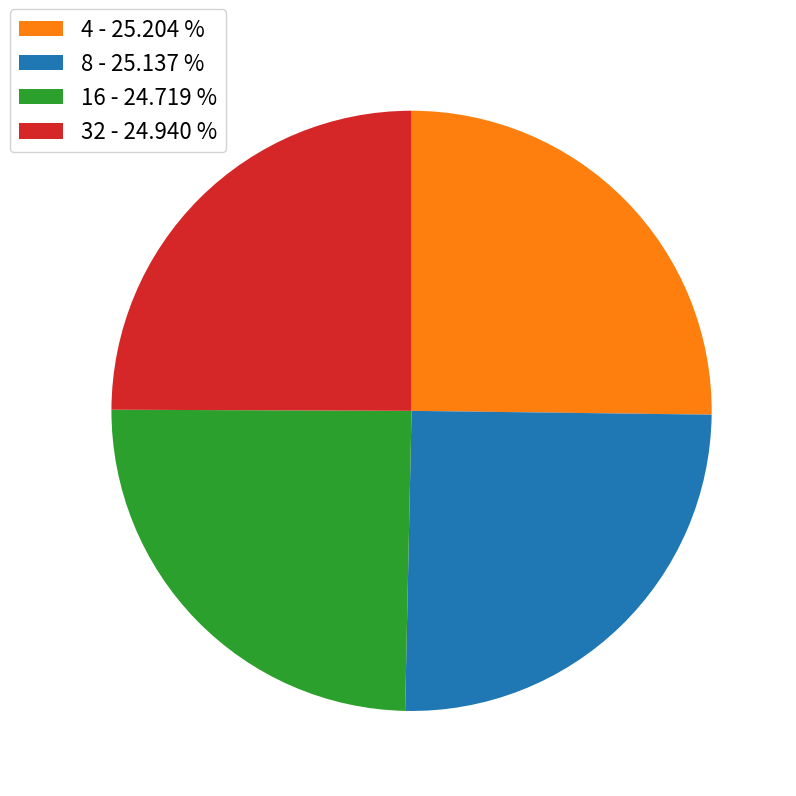

Is the sum of 4 - 25.204 % and 32 - 24.940 % greater than half?

Yes